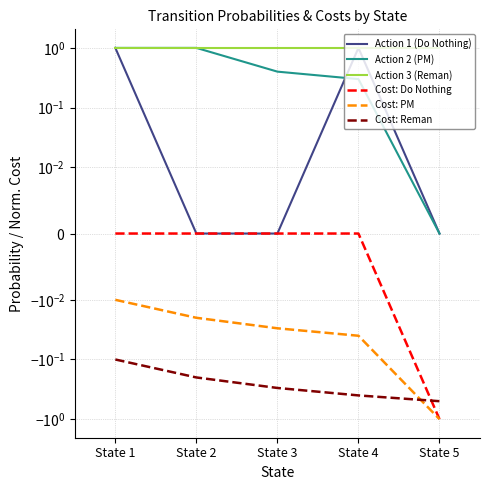

Which series has the largest total across all categories?

Action 3 (Reman)